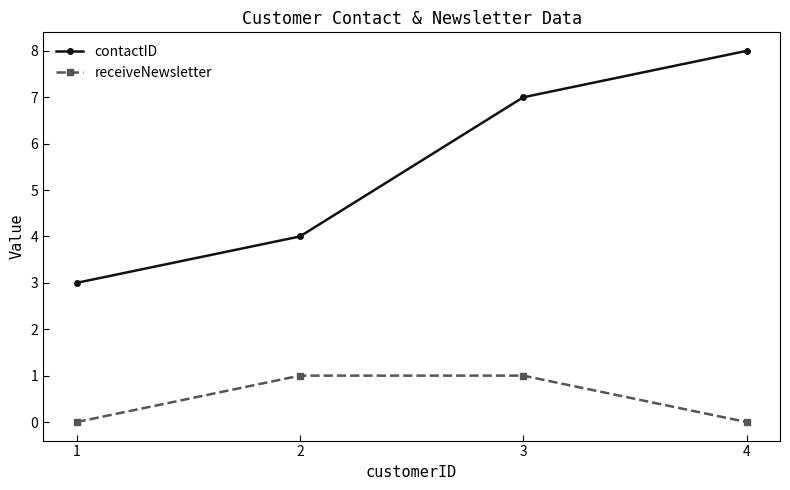

Does the chart display data point markers on the line(s)?

Yes